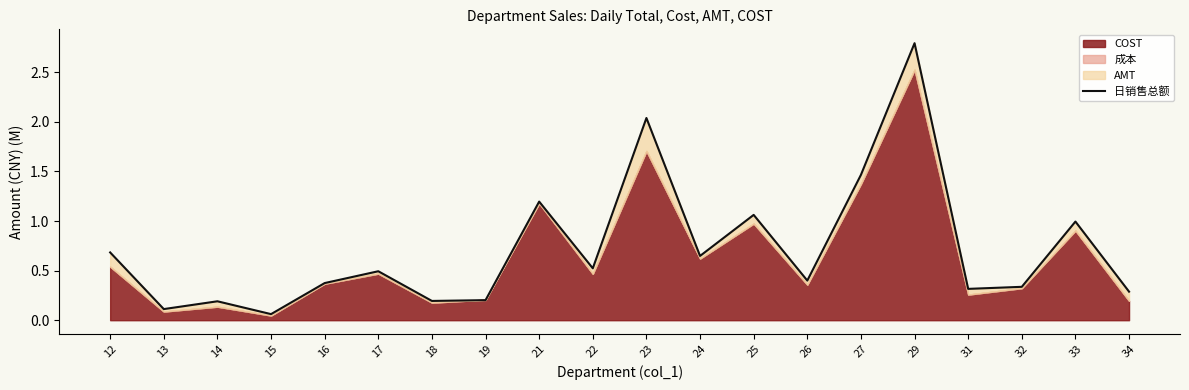

The value at 26 is 0.4. True or false?

True